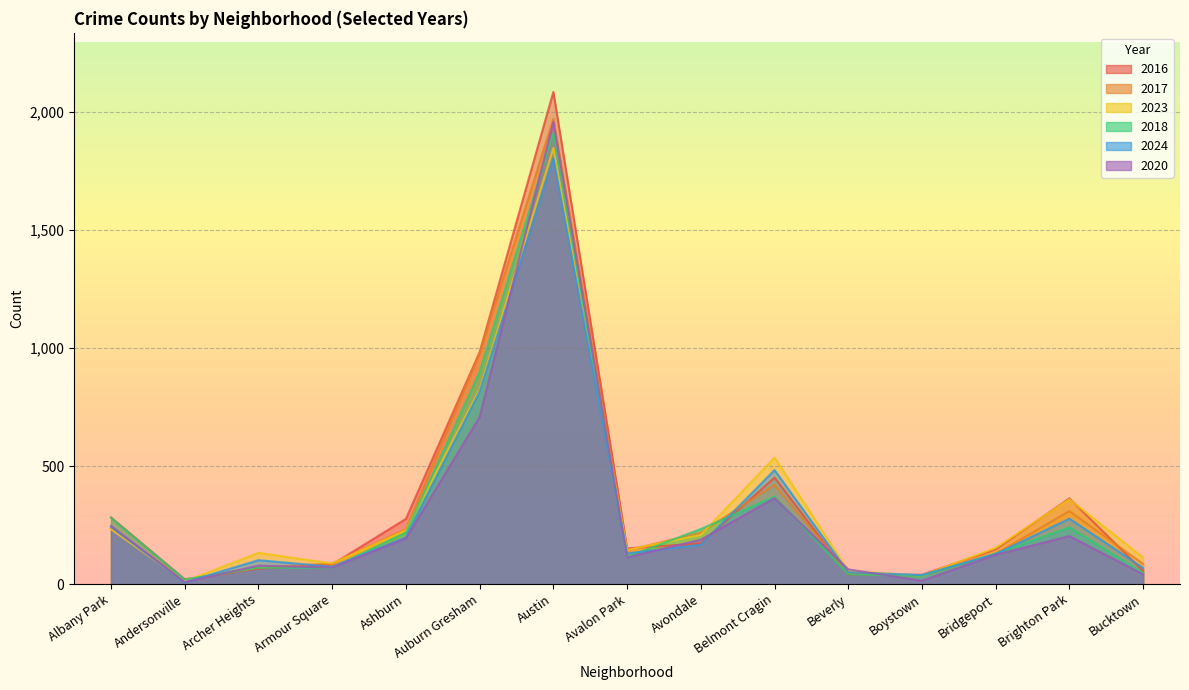

How many lines are shown in the chart?

6